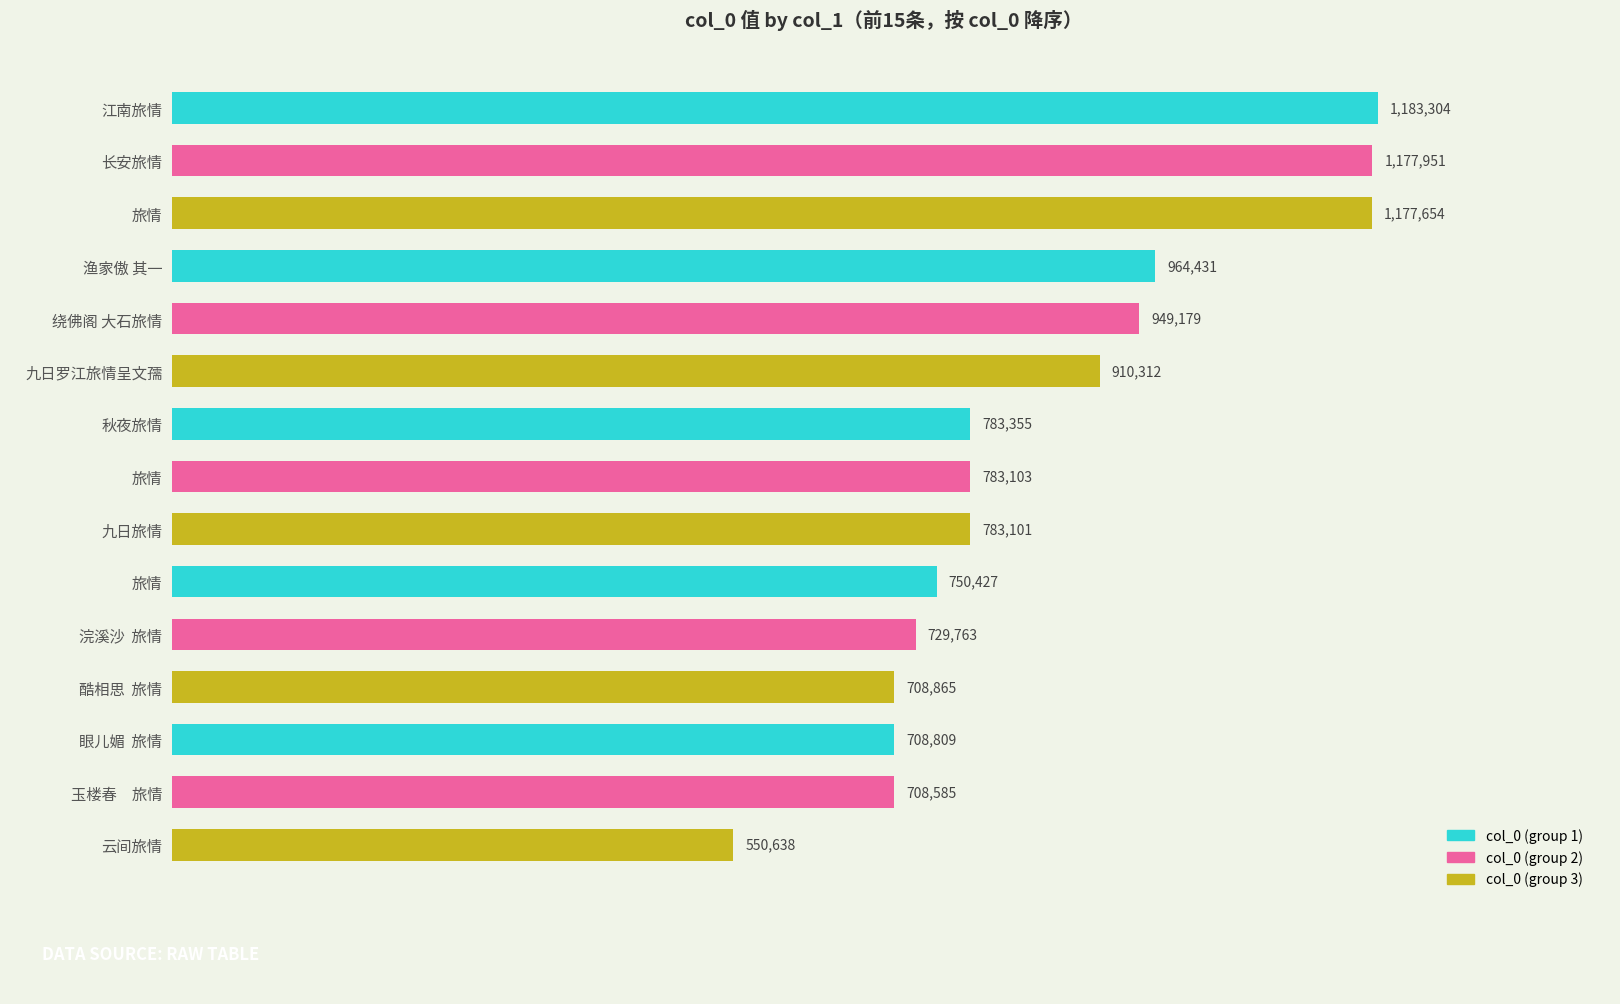

What is the difference between the second highest and minimum values?

627313